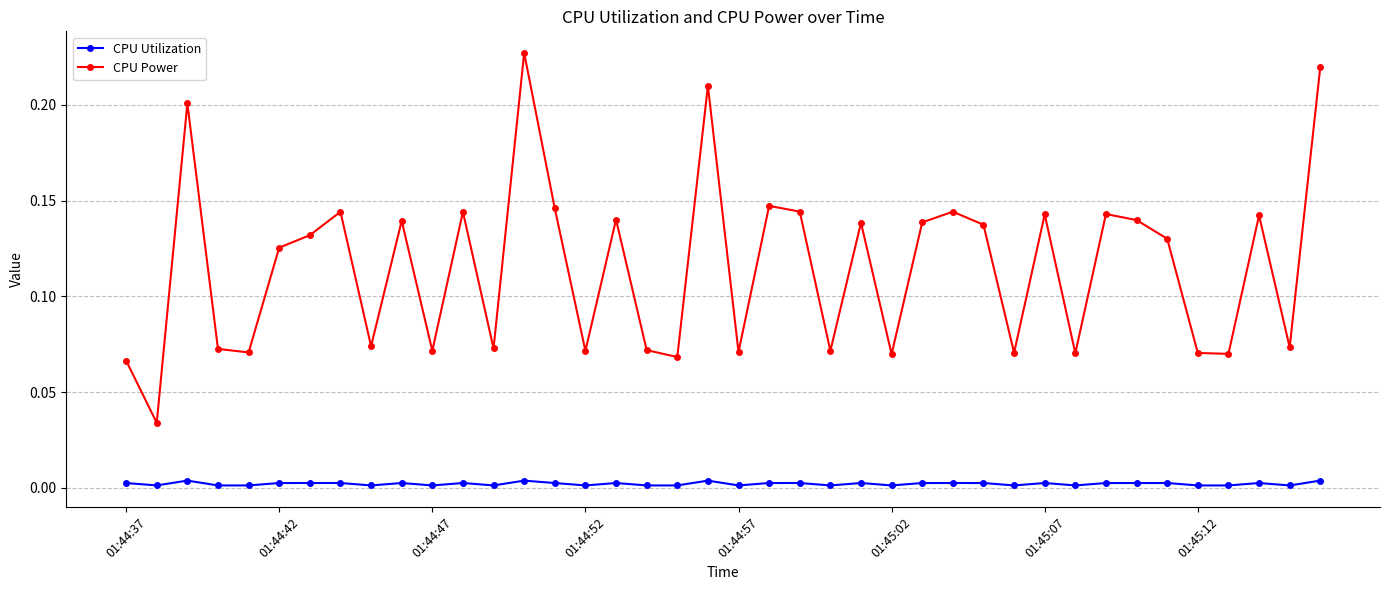

Rank the series by their maximum value, from lowest to highest.

CPU Utilization, CPU Power